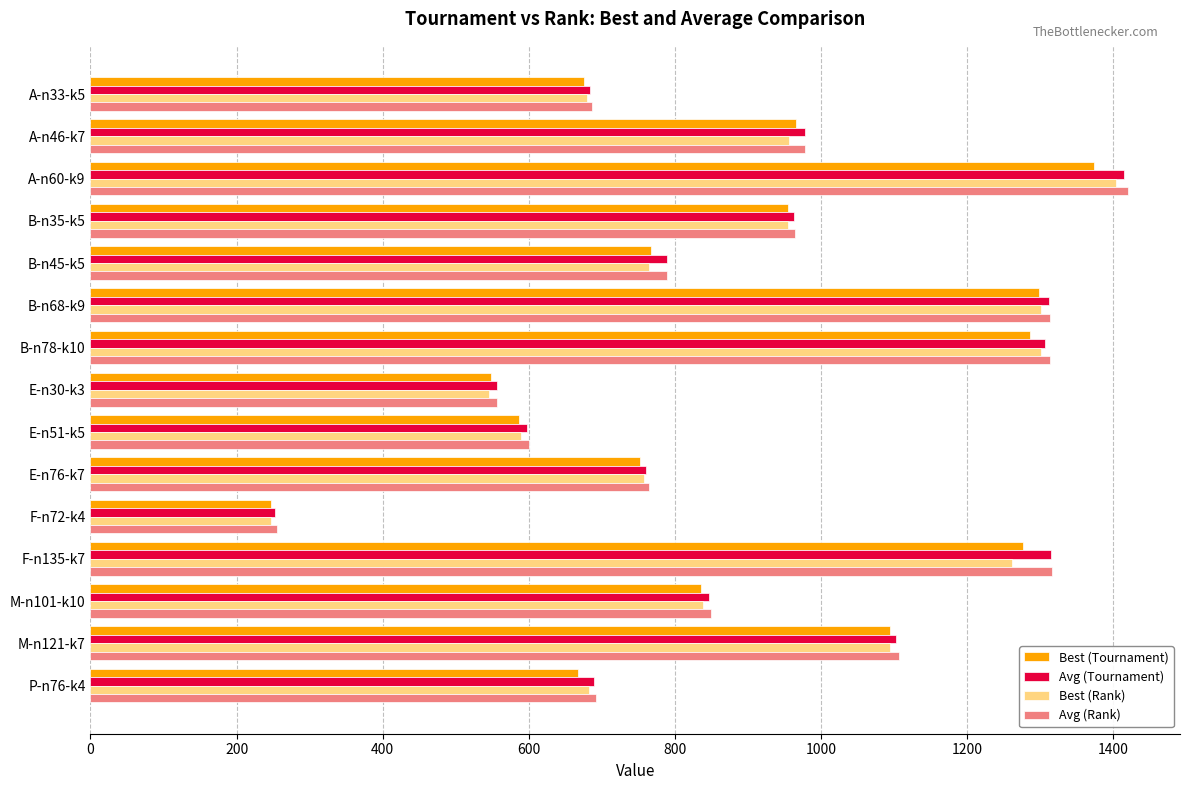

At which label does Avg (Tournament) reach its peak?

A-n60-k9